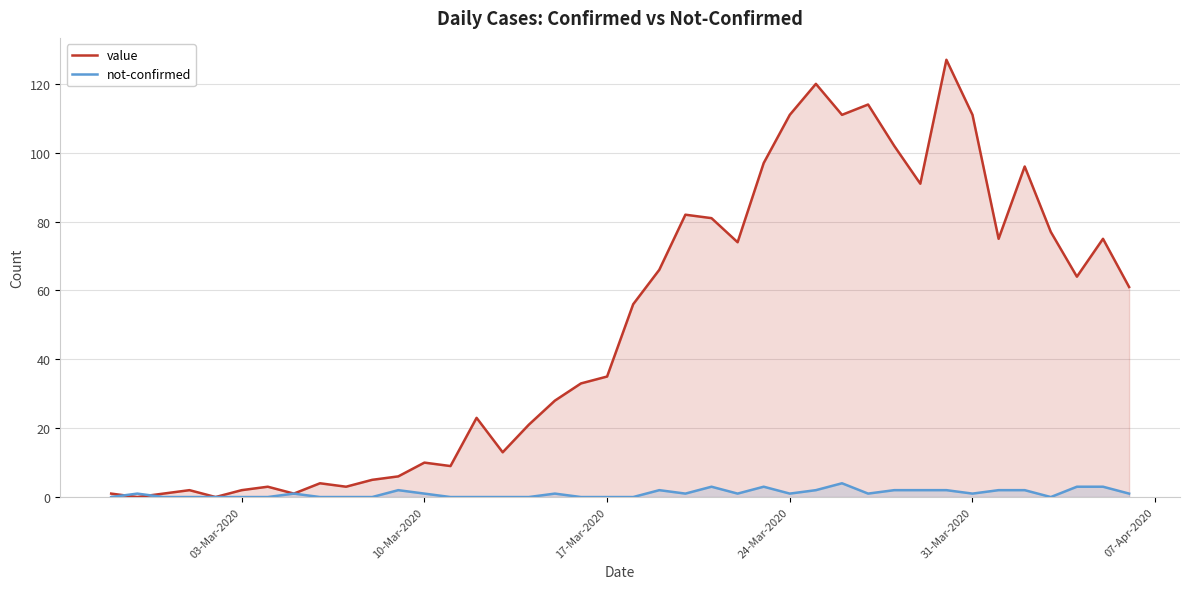

What is the difference between the highest and lowest values at 17-Mar-2020?

35